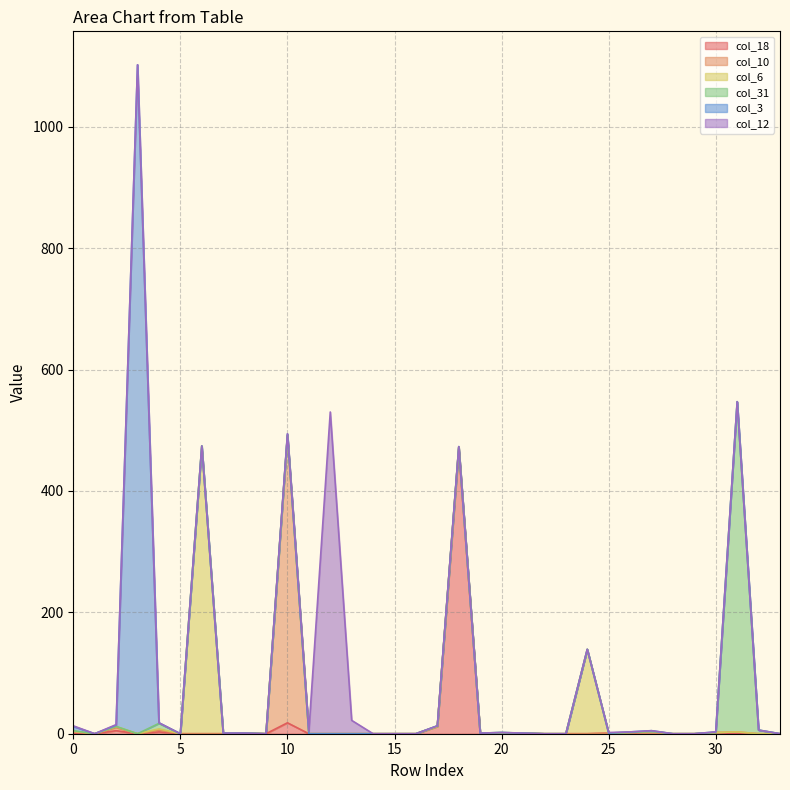

How many lines are shown in the chart?

6